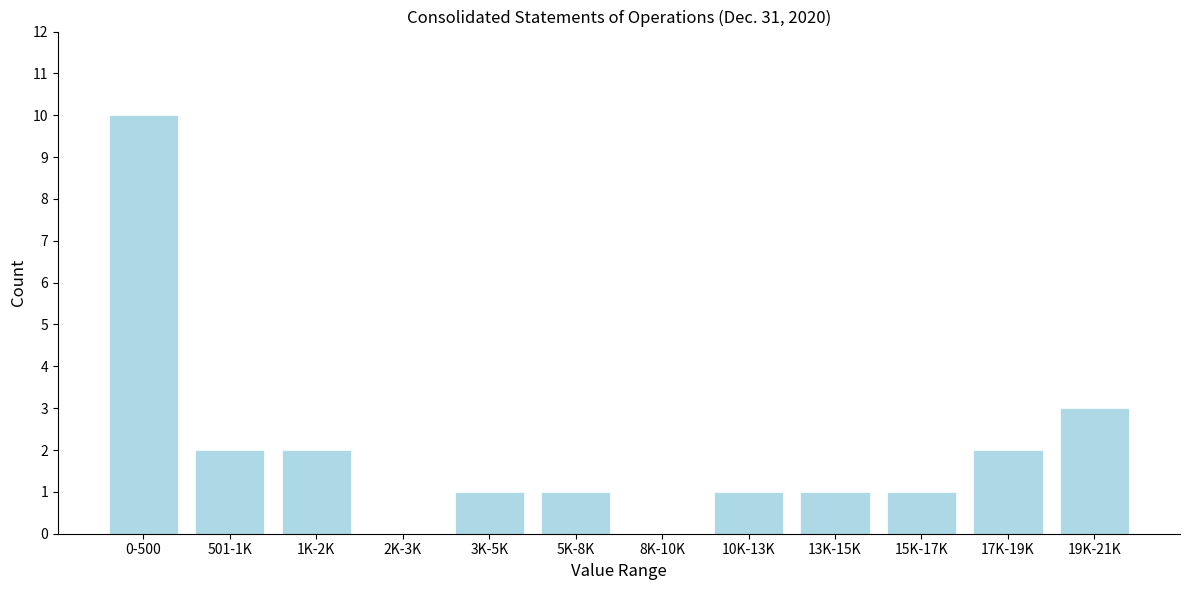

Reading left to right, transcribe all the data shown in this chart.

0-500=10	501-1K=2	1K-2K=2	2K-3K=0	3K-5K=1	5K-8K=1	8K-10K=0	10K-13K=1	13K-15K=1	15K-17K=1	17K-19K=2	19K-21K=3